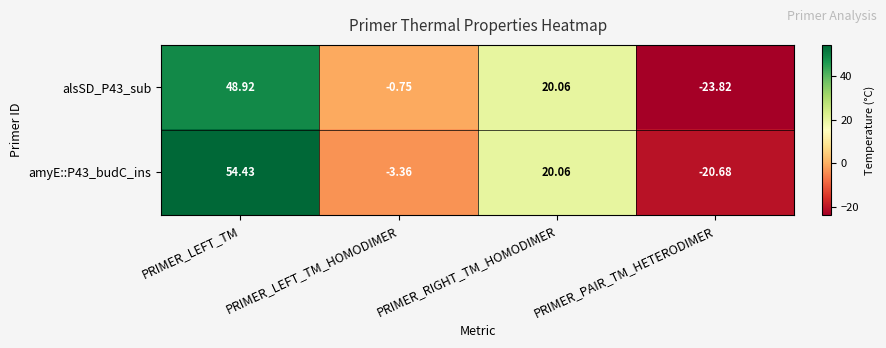

Is the value of alsSD_P43_sub at PRIMER_LEFT_TM greater than the value of amyE::P43_budC_ins at PRIMER_LEFT_TM?

No